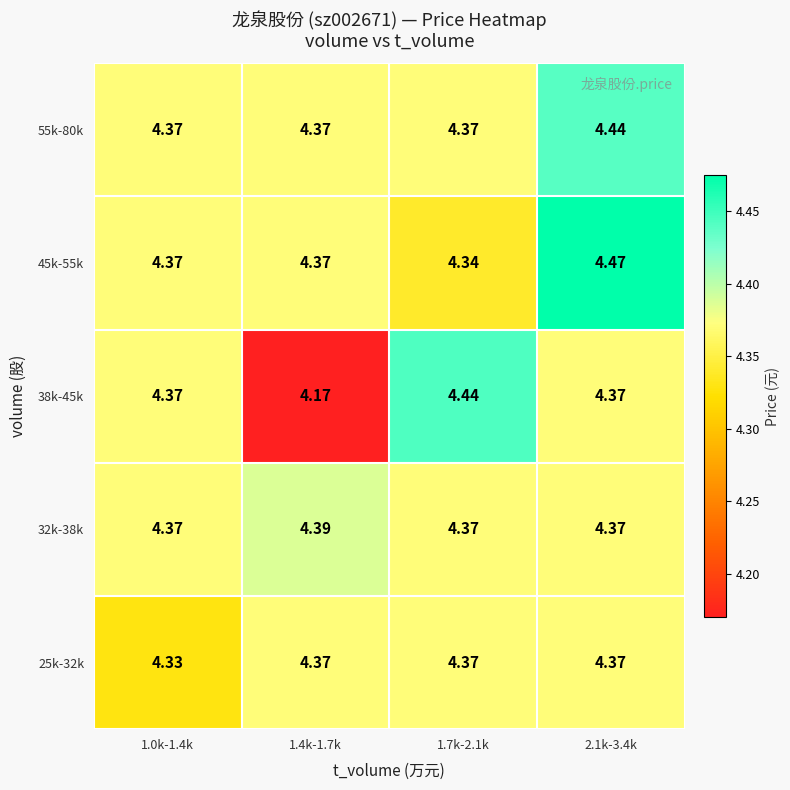

Is the value of 32k-38k at 1.4k-1.7k greater than the value of 38k-45k at 1.0k-1.4k?

Yes